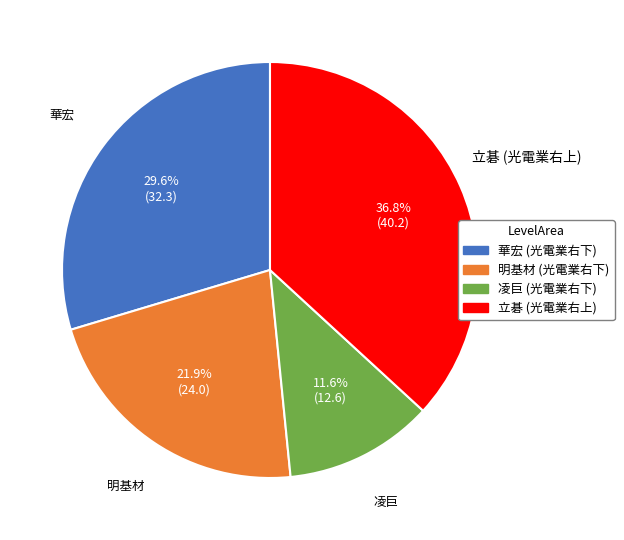

Is there any slice that represents more than half of the pie?

No